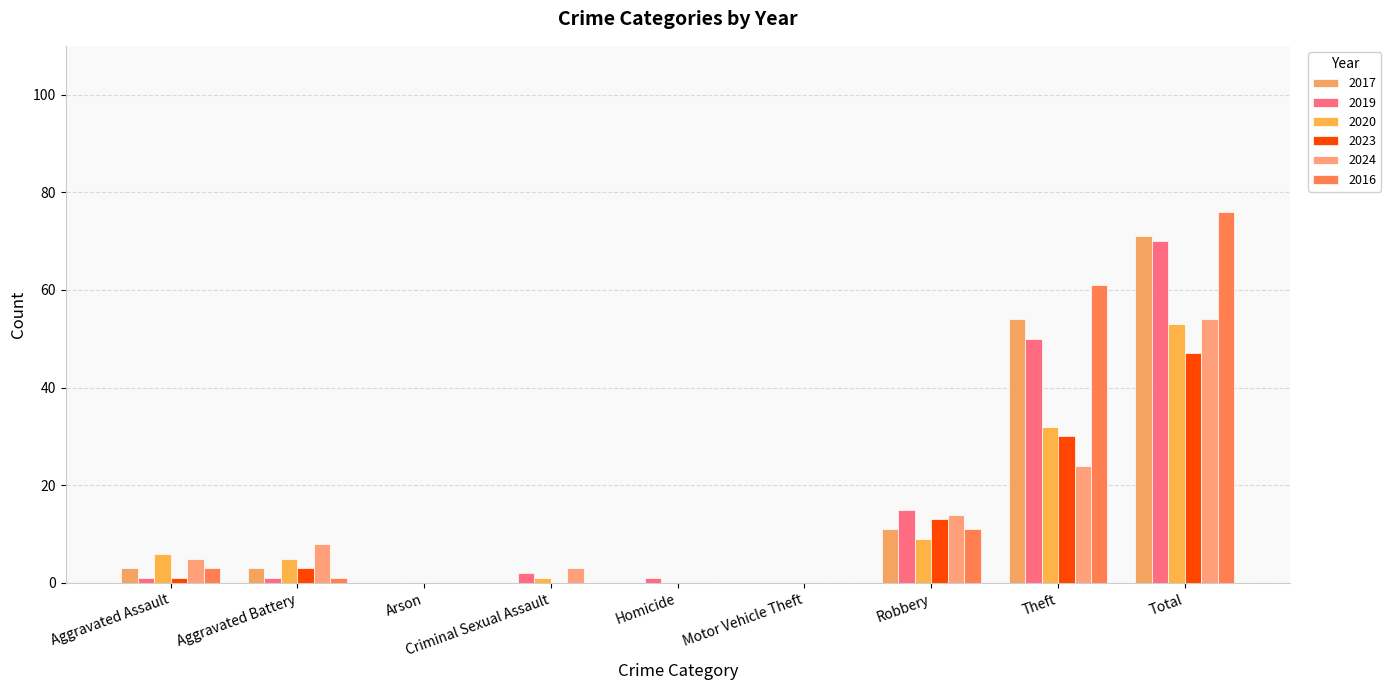

How many distinct data groups are displayed?

6